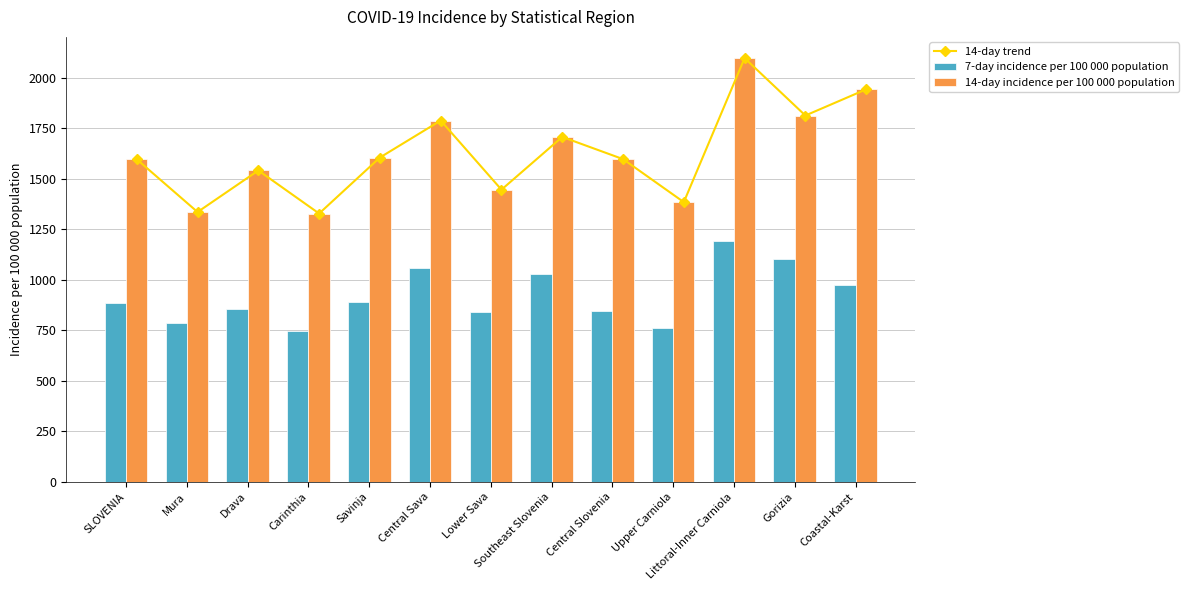

What are all the series names shown in the legend?

14-day trend, 7-day incidence per 100 000 population, 14-day incidence per 100 000 population